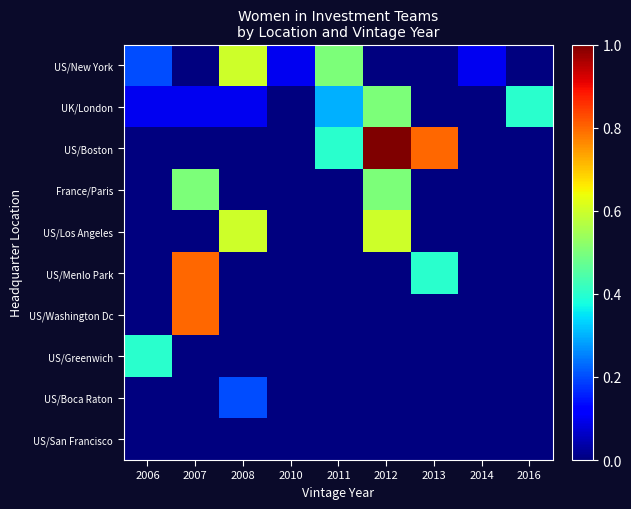

Reading right to left, list all the values displayed in this chart.

US/New York: 2016=0.0	2014=0.1	2013=0.0	2012=0.0	2011=0.5	2010=0.1	2008=0.6	2007=0.0	2006=0.2
UK/London: 2016=0.4	2014=0.0	2013=0.0	2012=0.5	2011=0.3	2010=0.0	2008=0.1	2007=0.1	2006=0.1
US/Boston: 2016=0.0	2014=0.0	2013=0.8	2012=1.0	2011=0.4	2010=0.0	2008=0.0	2007=0.0	2006=0.0
France/Paris: 2016=0.0	2014=0.0	2013=0.0	2012=0.5	2011=0.0	2010=0.0	2008=0.0	2007=0.5	2006=0.0
US/Los Angeles: 2016=0.0	2014=0.0	2013=0.0	2012=0.6	2011=0.0	2010=0.0	2008=0.6	2007=0.0	2006=0.0
US/Menlo Park: 2016=0.0	2014=0.0	2013=0.4	2012=0.0	2011=0.0	2010=0.0	2008=0.0	2007=0.8	2006=0.0
US/Washington Dc: 2016=0.0	2014=0.0	2013=0.0	2012=0.0	2011=0.0	2010=0.0	2008=0.0	2007=0.8	2006=0.0
US/Greenwich: 2016=0.0	2014=0.0	2013=0.0	2012=0.0	2011=0.0	2010=0.0	2008=0.0	2007=0.0	2006=0.4
US/Boca Raton: 2016=0.0	2014=0.0	2013=0.0	2012=0.0	2011=0.0	2010=0.0	2008=0.2	2007=0.0	2006=0.0
US/San Francisco: 2016=0.0	2014=0.0	2013=0.0	2012=0.0	2011=0.0	2010=0.0	2008=0.0	2007=0.0	2006=0.0